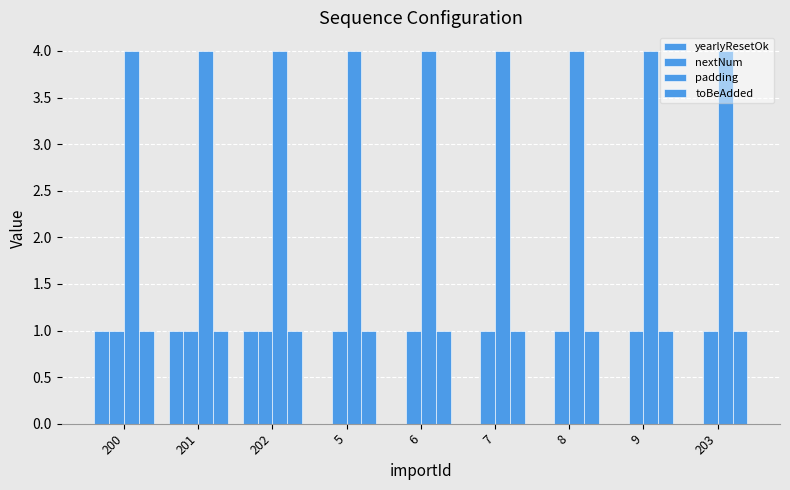

At how many categories does at least one series exceed 2?

9